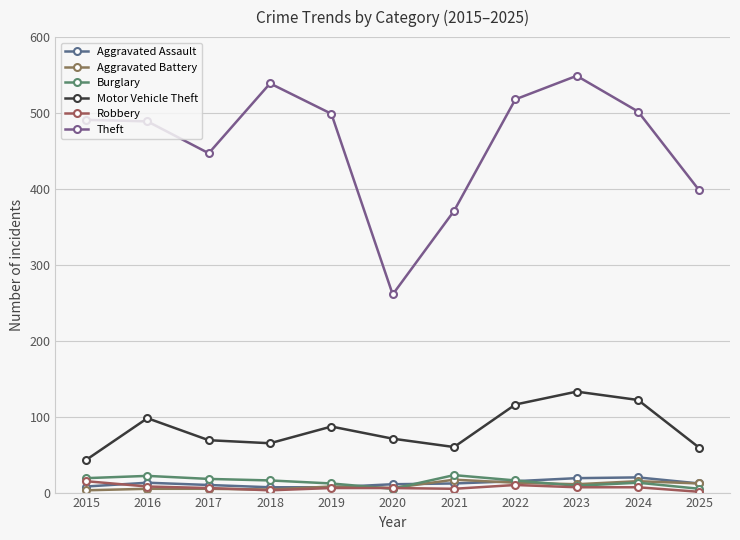

At which category does Robbery reach its first local valley?

2018